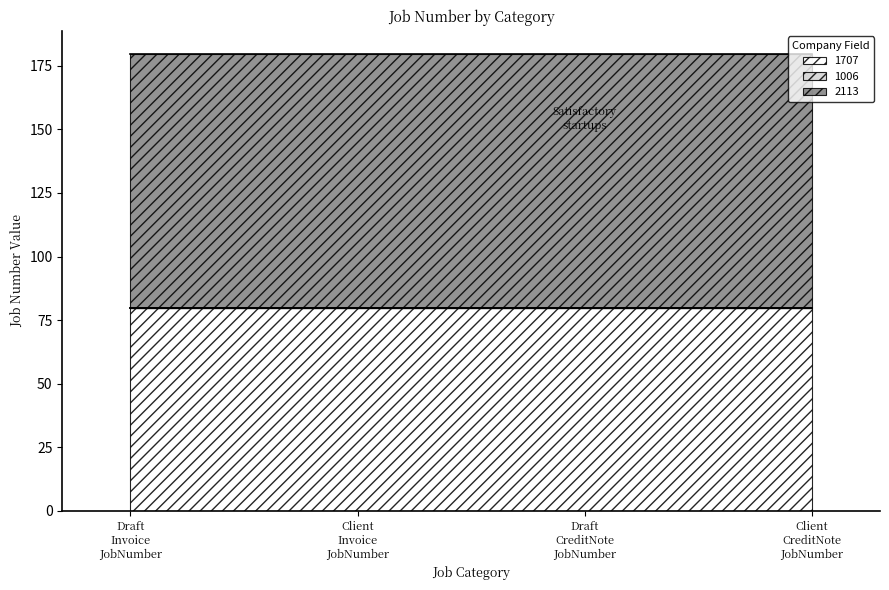

Which series has the widest spread of values?

1006